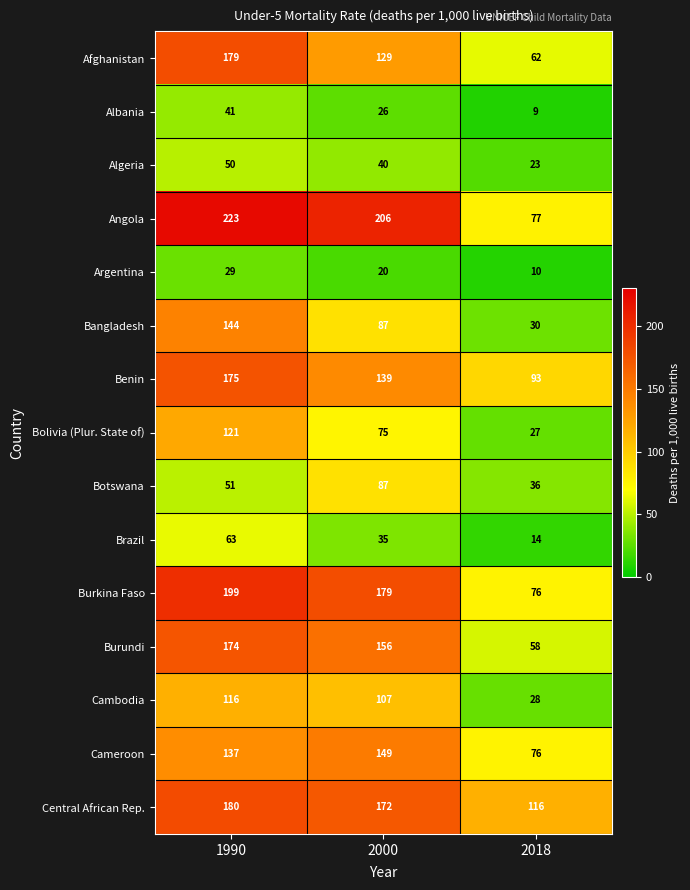

What is the highest value of the Angola series?

223